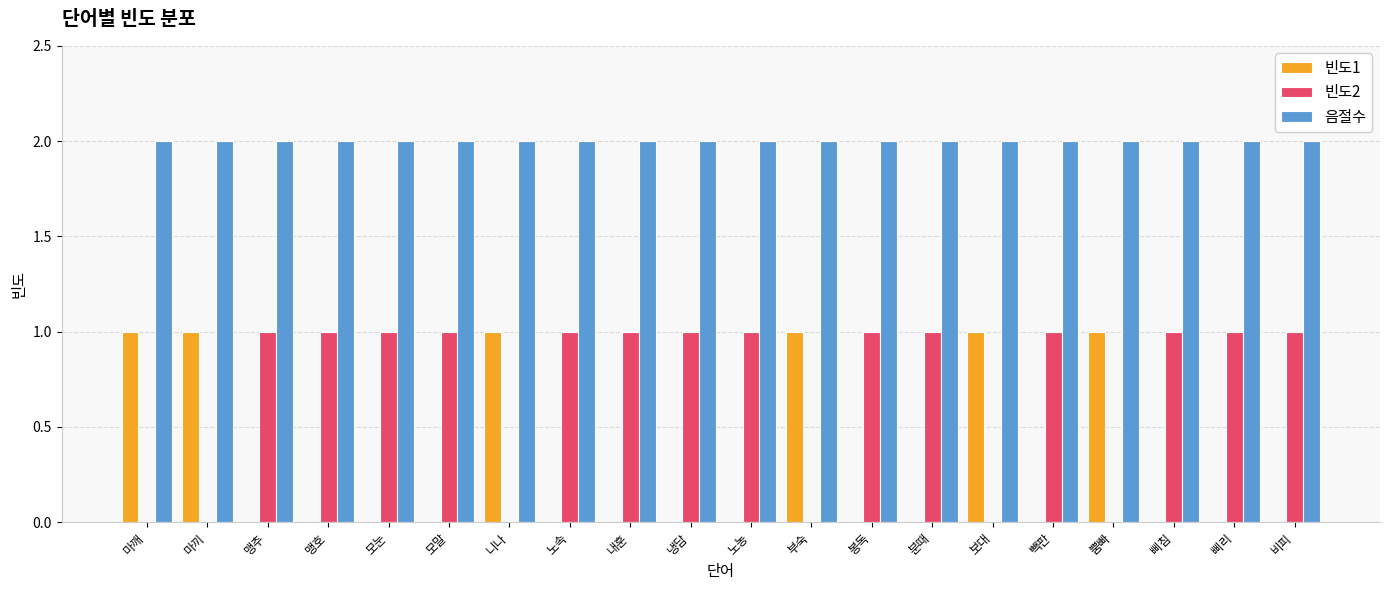

What is the average value of the 빈도2 series?

1